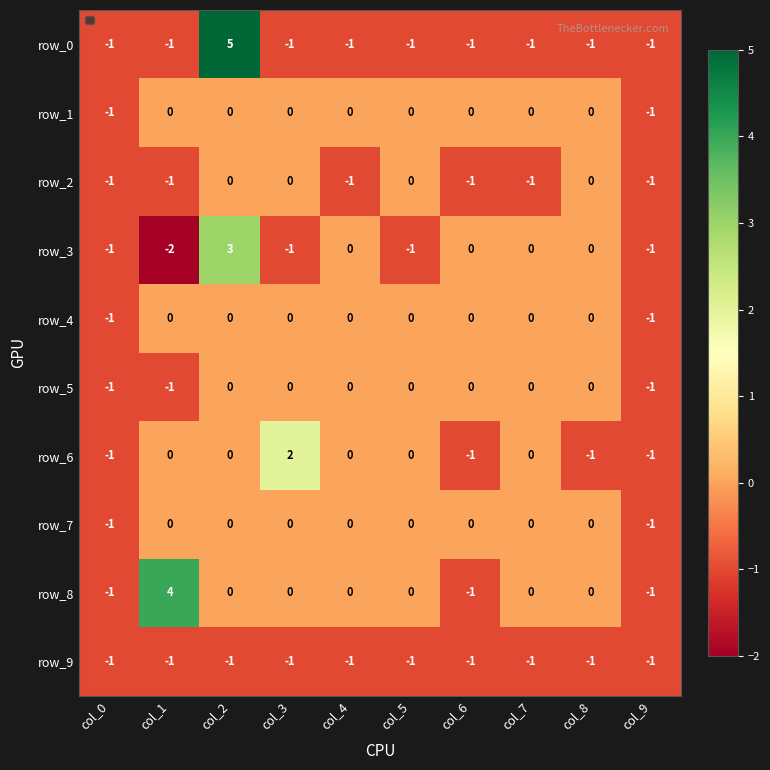

What is the total value across all series at col_5?

-3